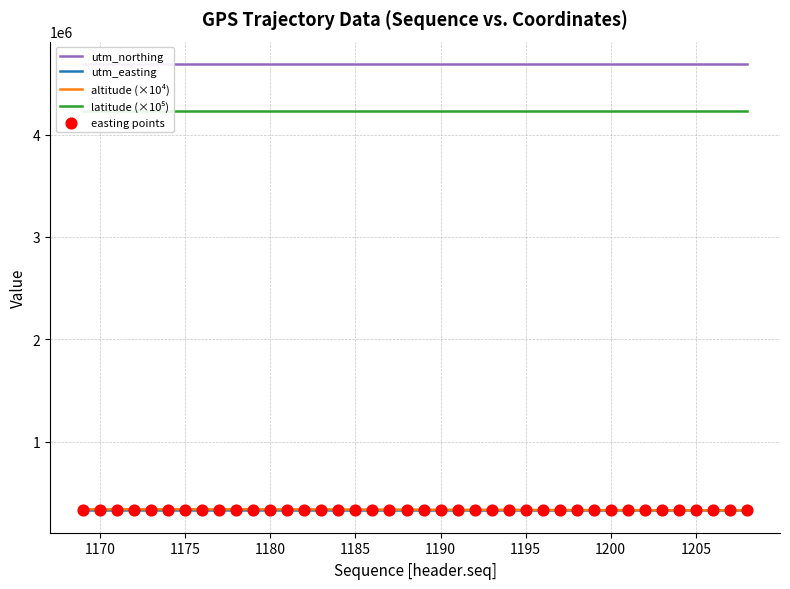

At how many categories does at least one series exceed 1424014?

40